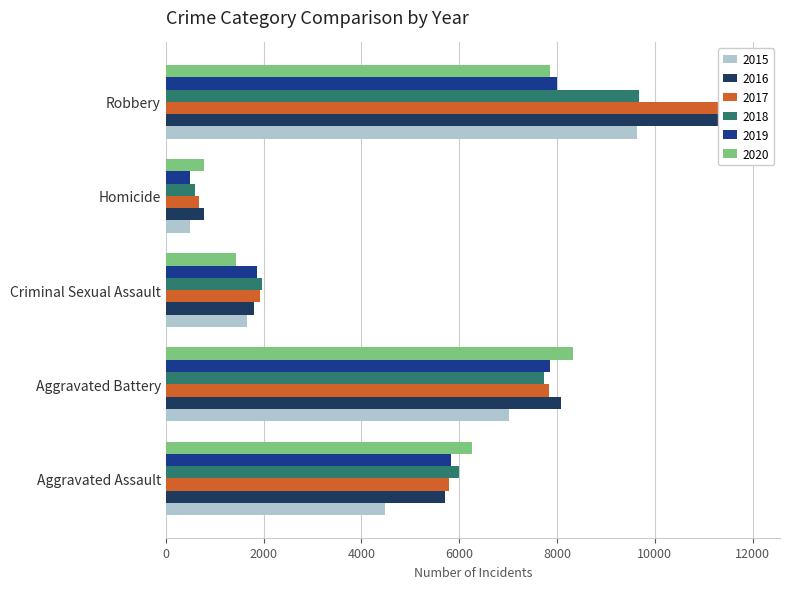

What is the maximum value shown in the chart?

11960